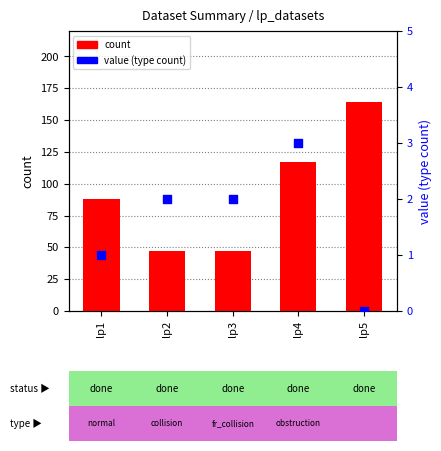

At which category is the sum across all series the highest?

lp5